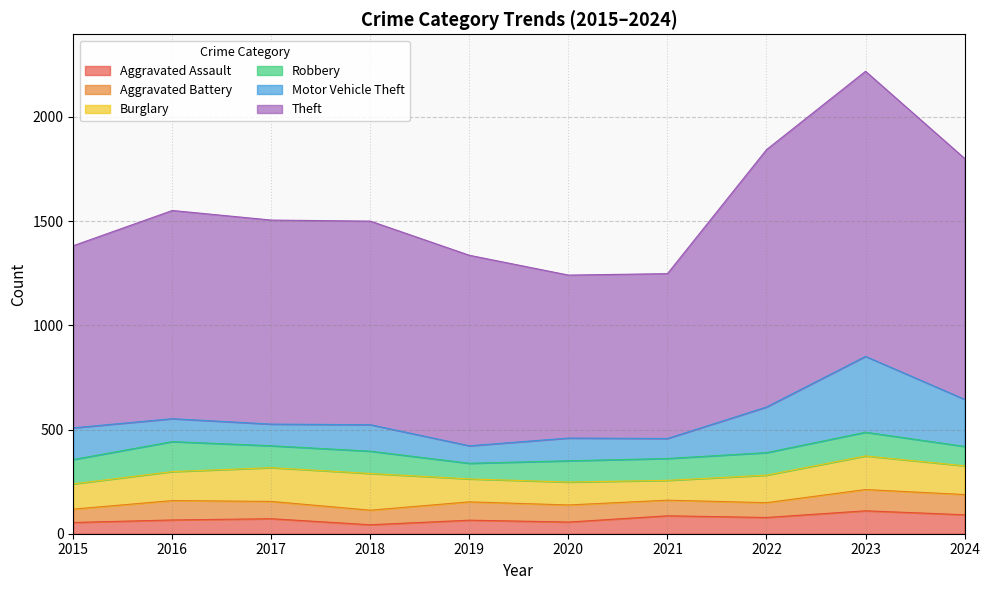

What is the difference between the Burglary values at 2023 and 2018?

15